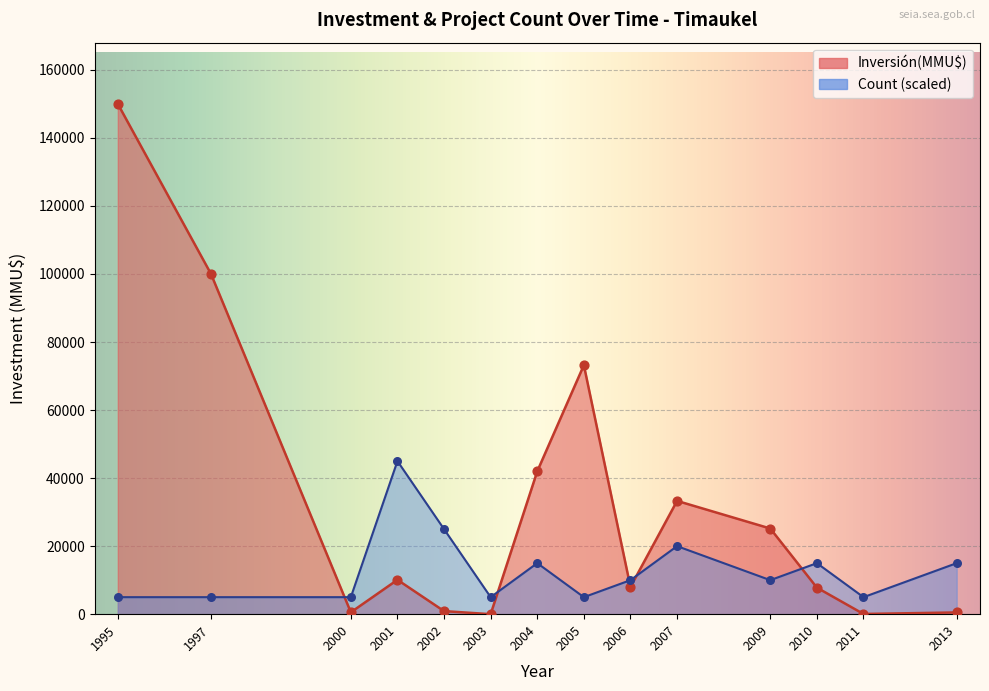

Which series reaches the minimum Y coordinate?

Inversión(MMU$)